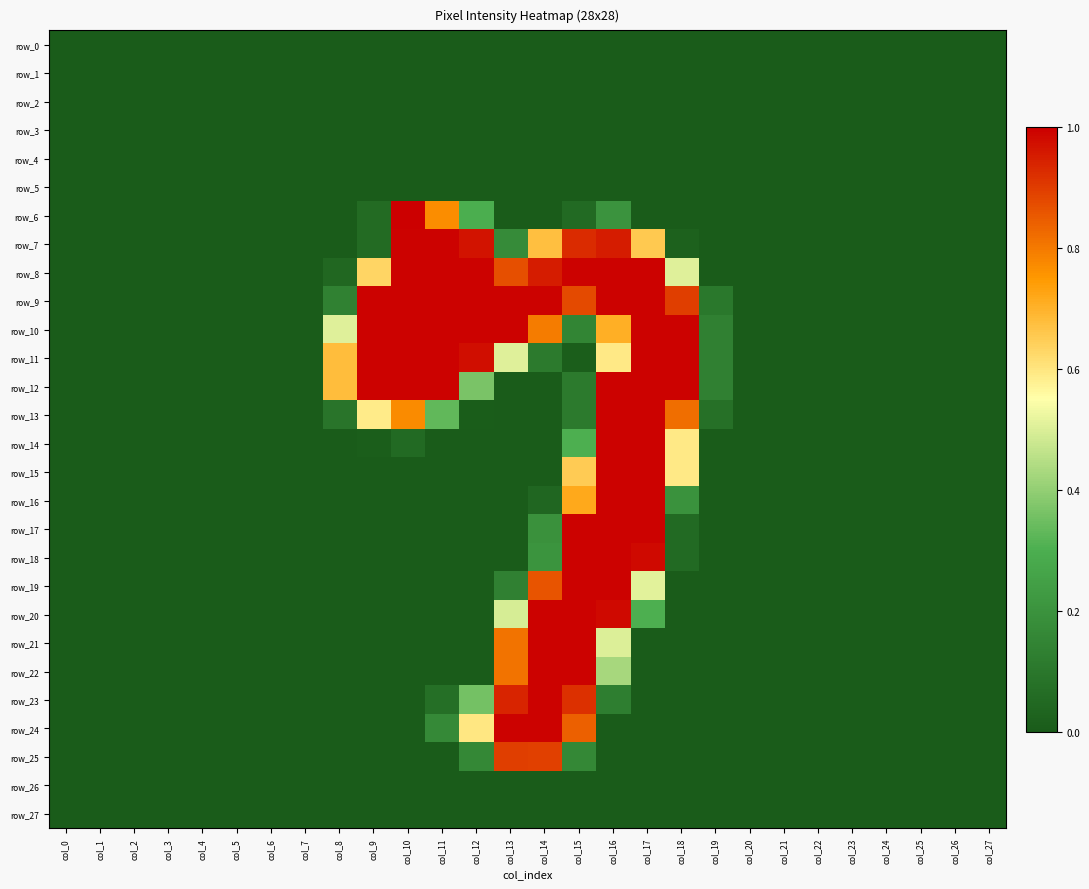

The value of row_24 at col_14 is 1.4. True or false?

False